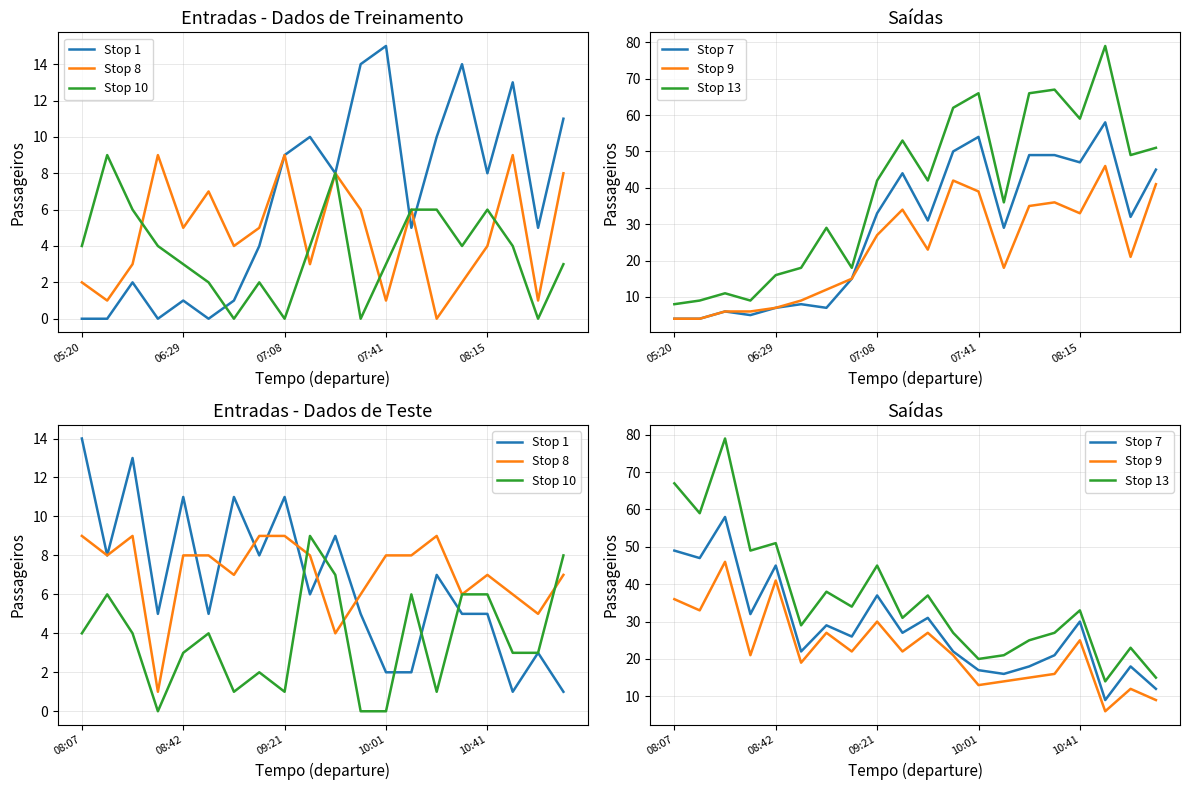

How many distinct data groups are displayed?

6